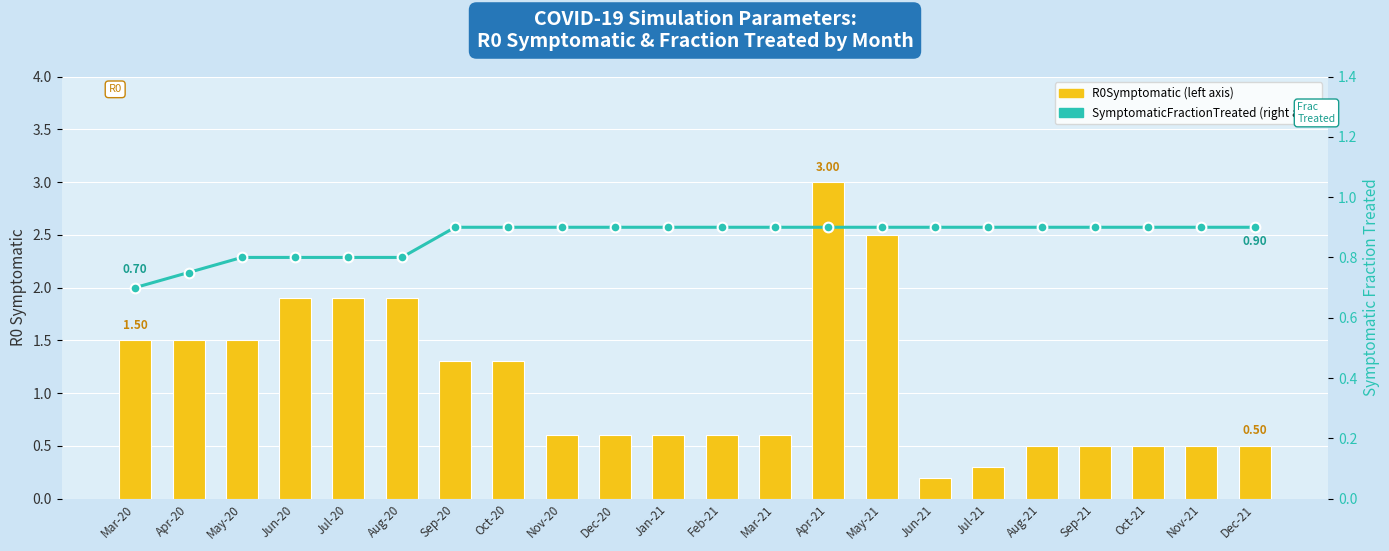

What is the difference between the highest and lowest values at Mar-21?

0.3